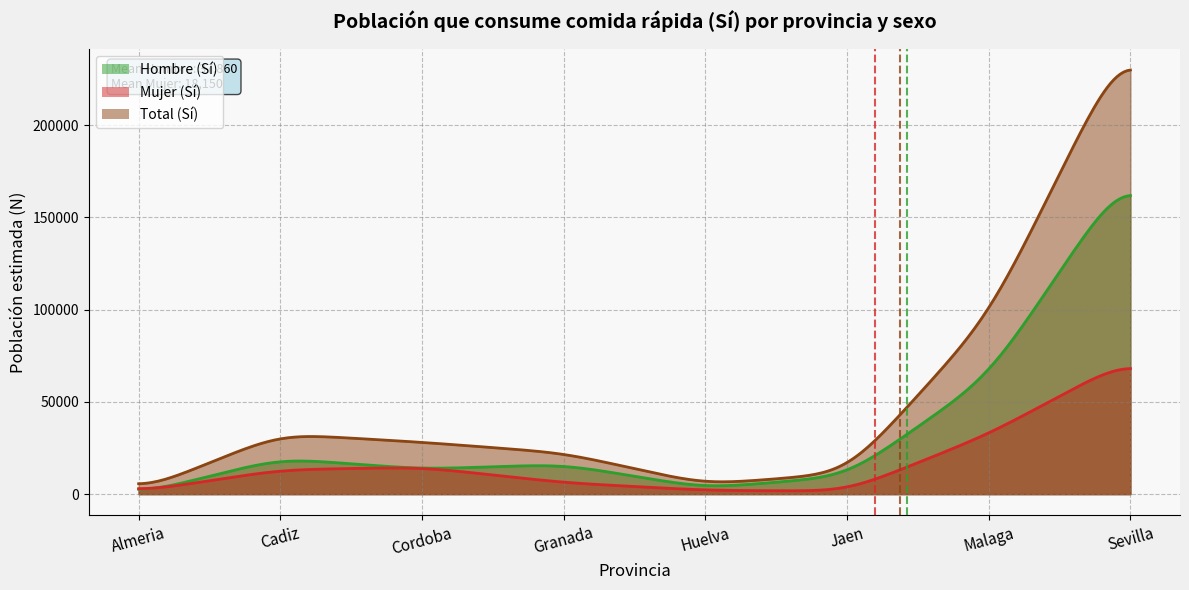

What is the difference between the Mujer_Si_N values at Cordoba and Granada?

8407